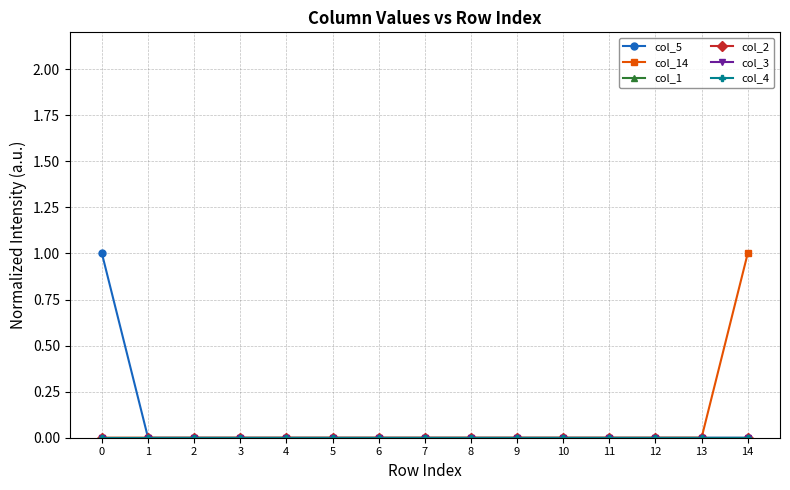

True or false: col_5 has more than 0 points higher than both neighbors.

False